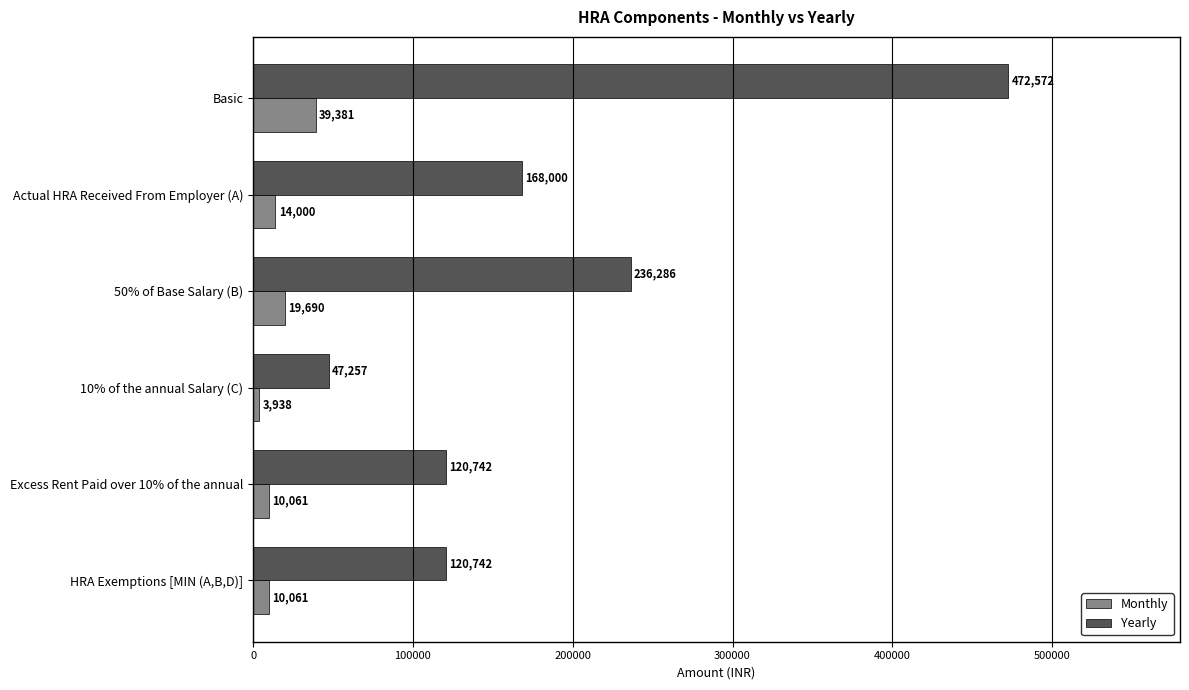

Which series has the largest range (max minus min)?

Yearly